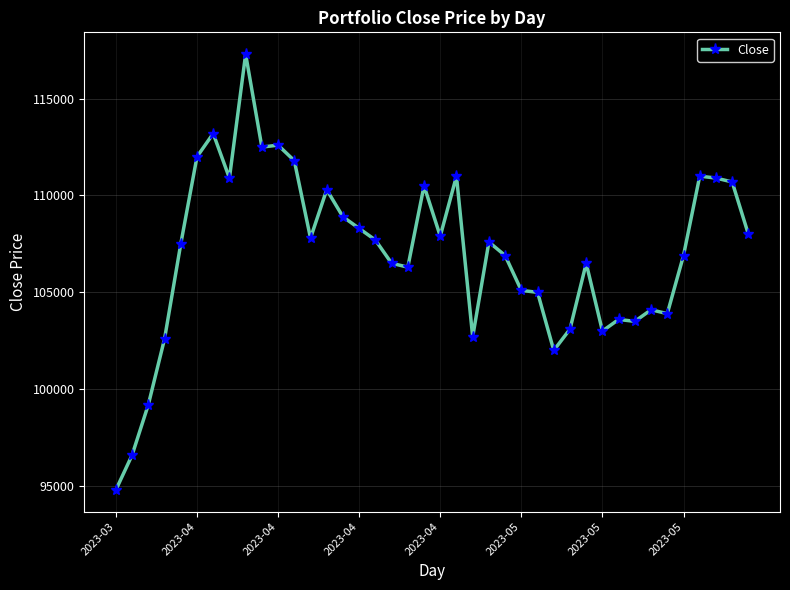

What is the sum of all values?

4280700